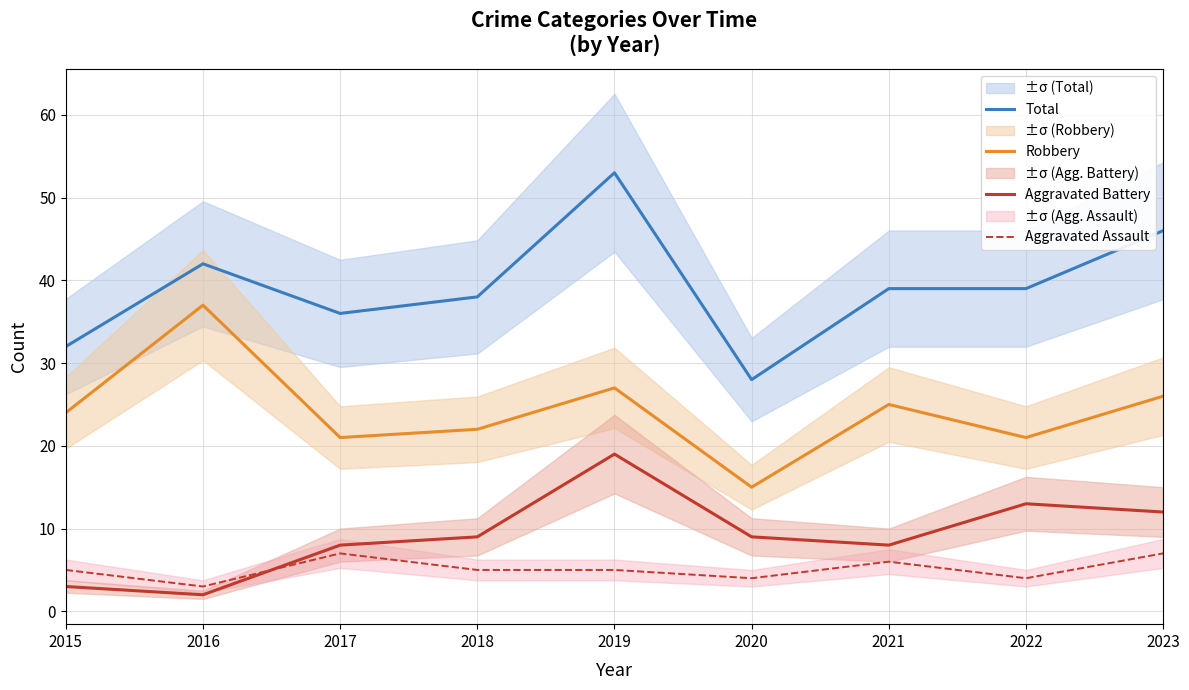

What is the value of the Robbery point at the 7th from the left?

25